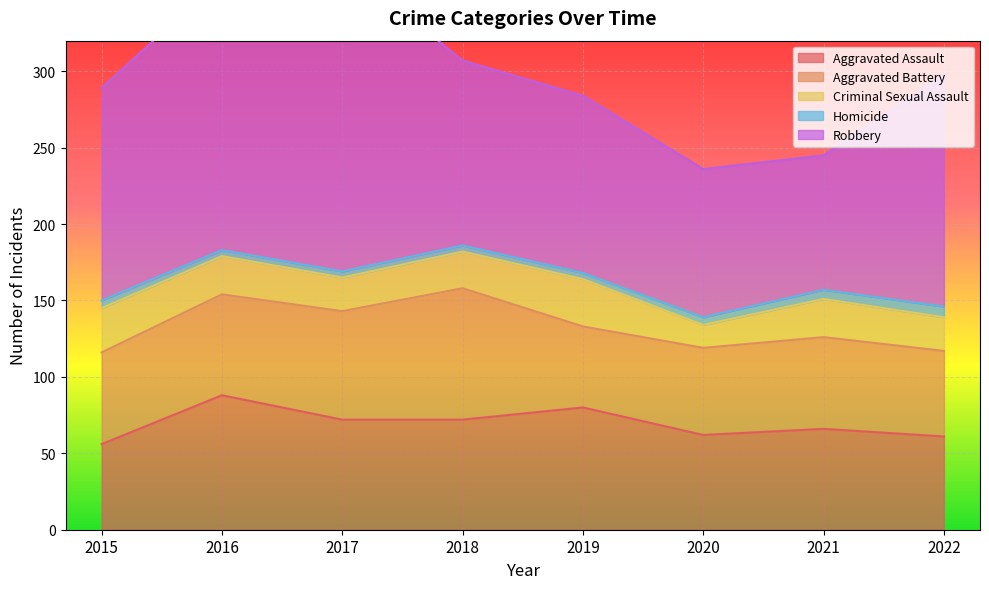

What is the highest value of the Criminal Sexual Assault series?

31